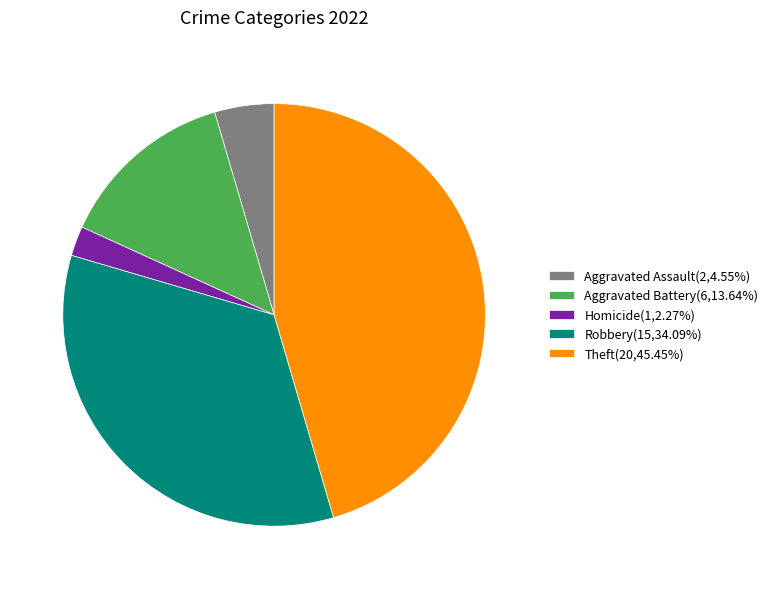

Is there a majority slice in this chart?

No